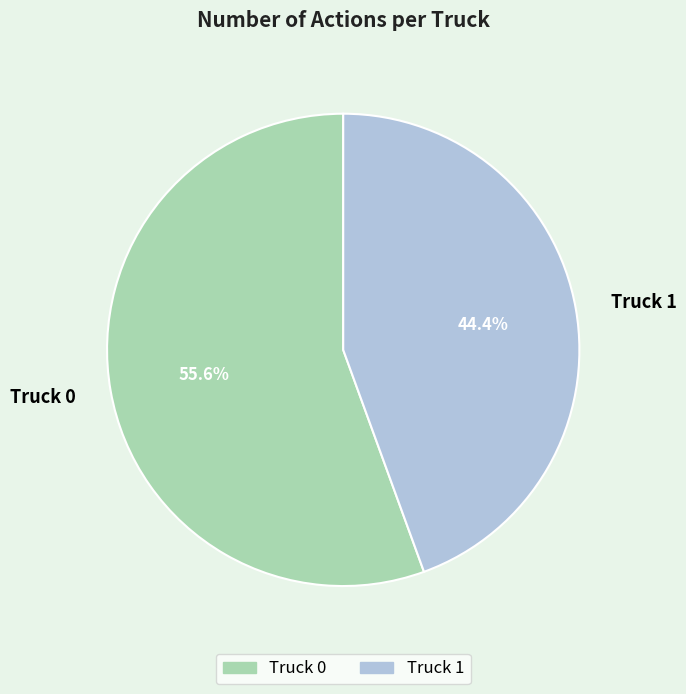

How many segments does this pie chart have?

2